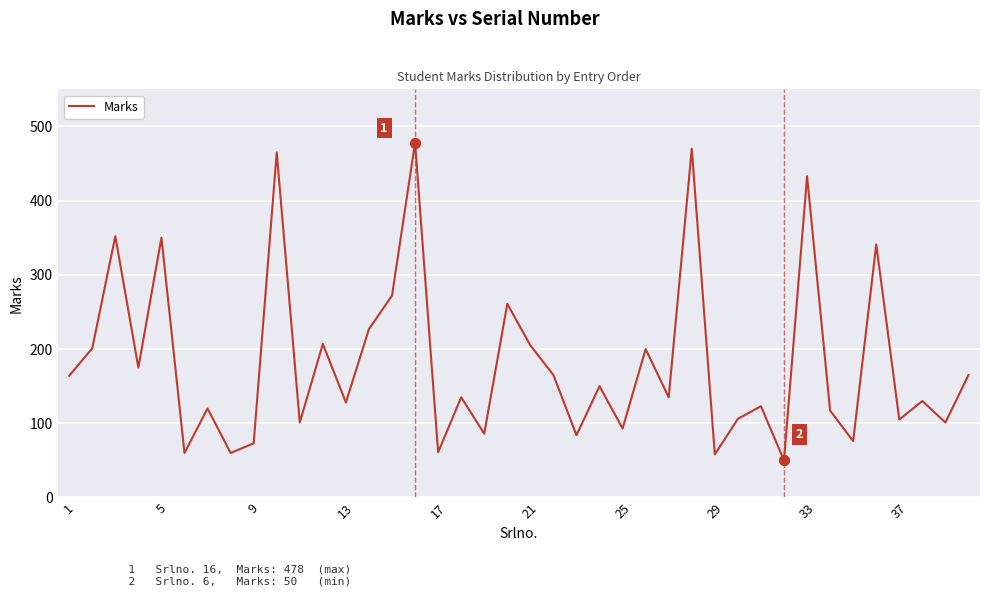

What is the difference between the maximum and minimum values?

428